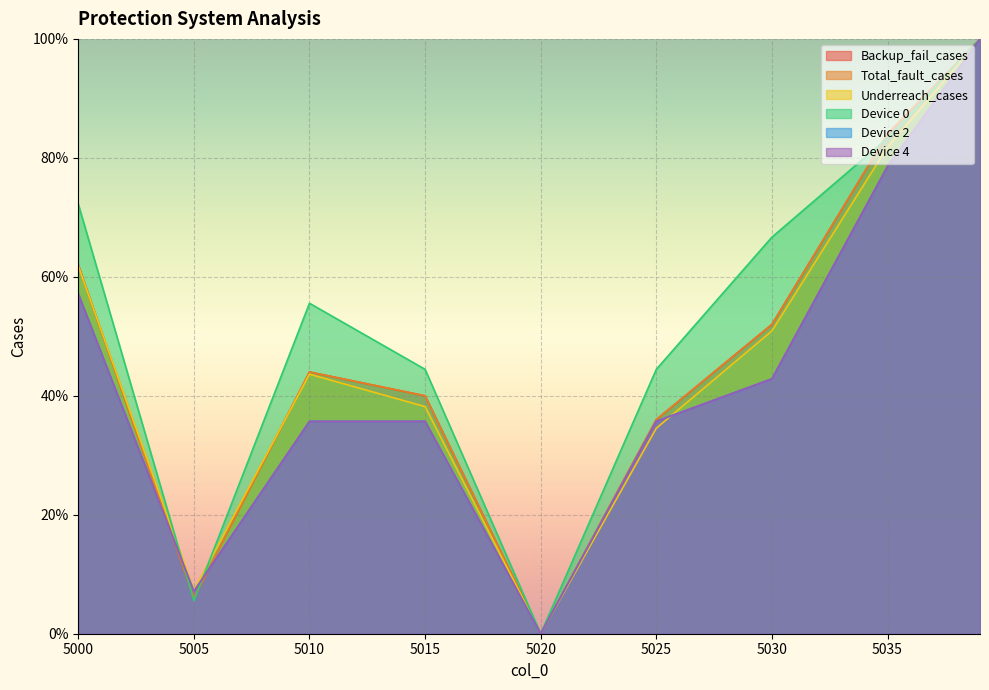

What is the difference between the highest and lowest values at 5005?

1.7